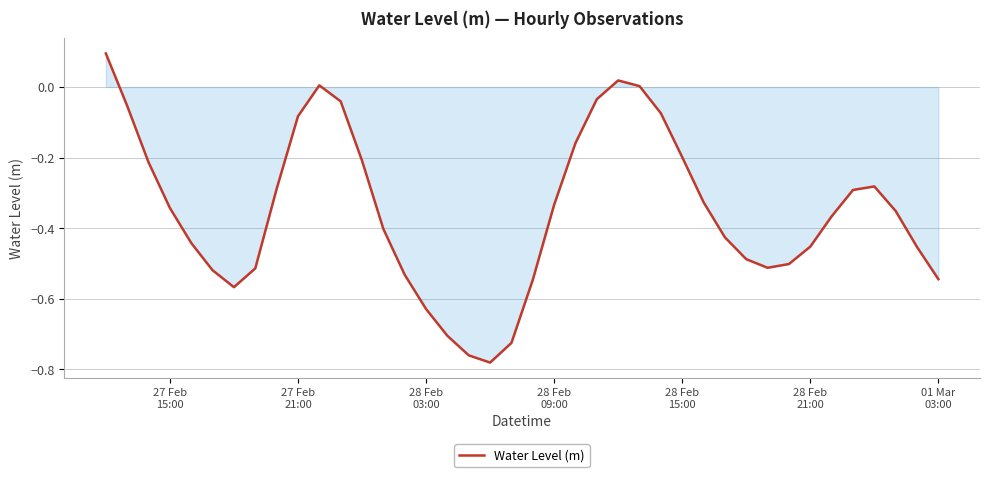

What is the difference between the maximum and minimum values?

0.9